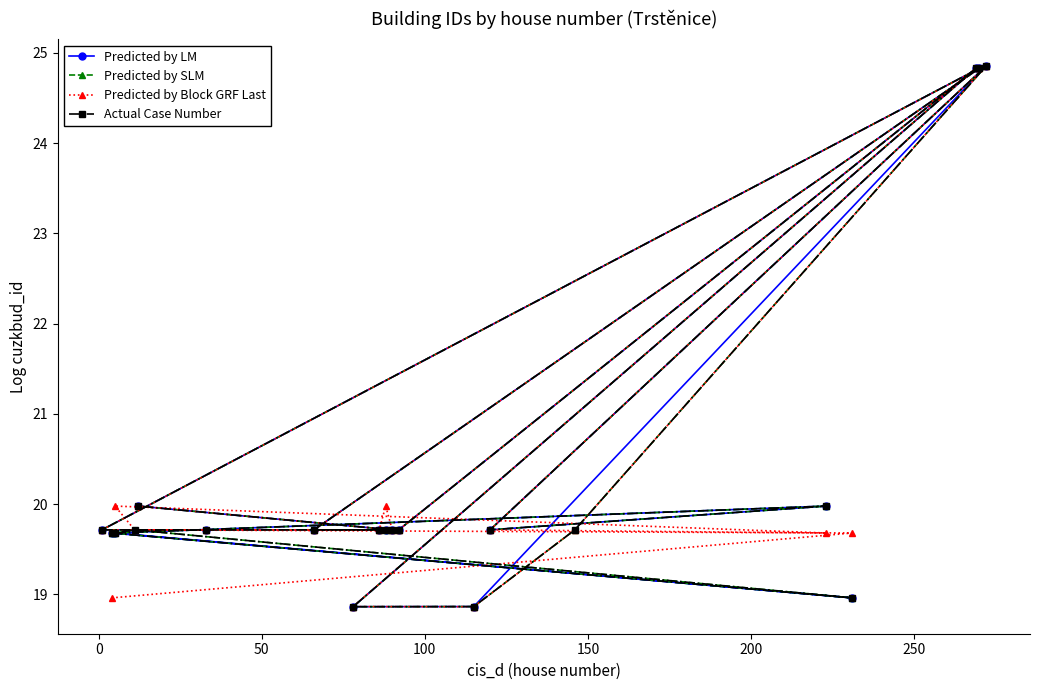

At how many categories does at least one series exceed 24?

3